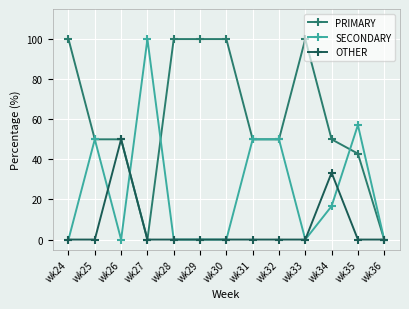

Reading right to left, extract all data points from this chart.

PRIMARY: 0.0	42.9	50.0	100.0	50.0	50.0	100.0	100.0	100.0	0.0	50.0	50.0	100.0
SECONDARY: 0.0	57.1	16.7	0.0	50.0	50.0	0.0	0.0	0.0	100.0	0.0	50.0	0.0
OTHER: 0.0	0.0	33.3	0.0	0.0	0.0	0.0	0.0	0.0	0.0	50.0	0.0	0.0